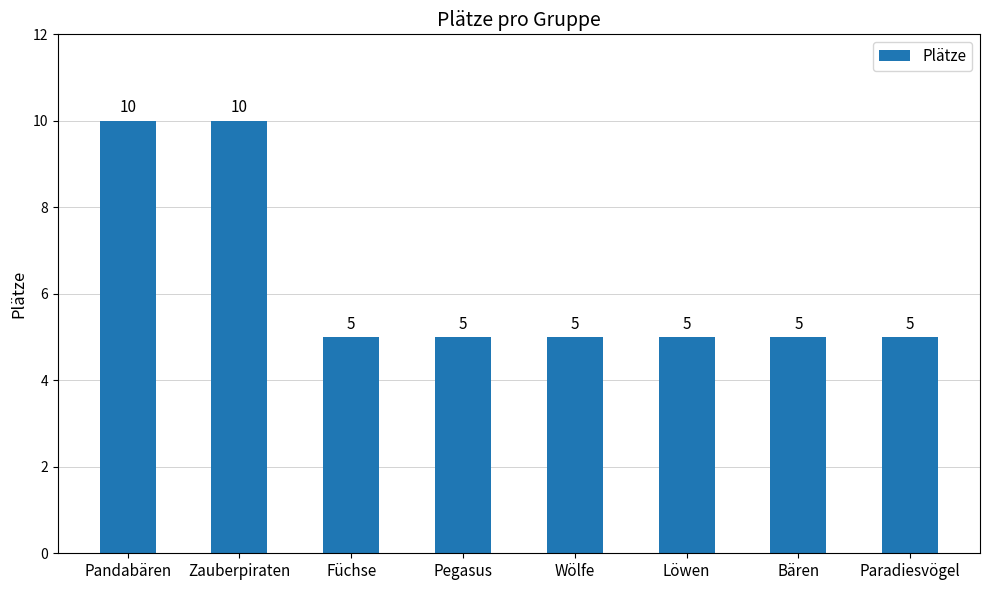

How many values are between 5 and 10?

8